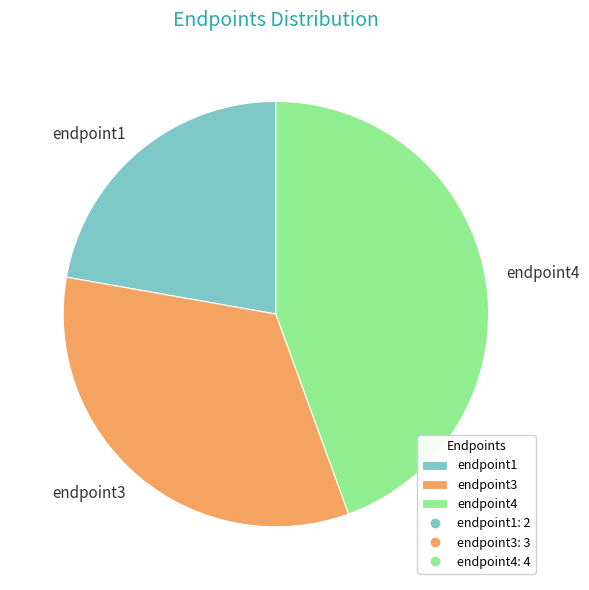

Is endpoint4 the majority of the pie?

No